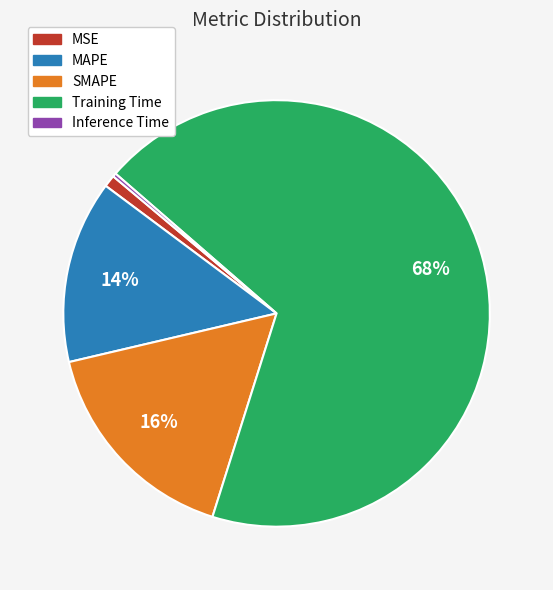

To the nearest percent, what is the average slice percentage?

20%